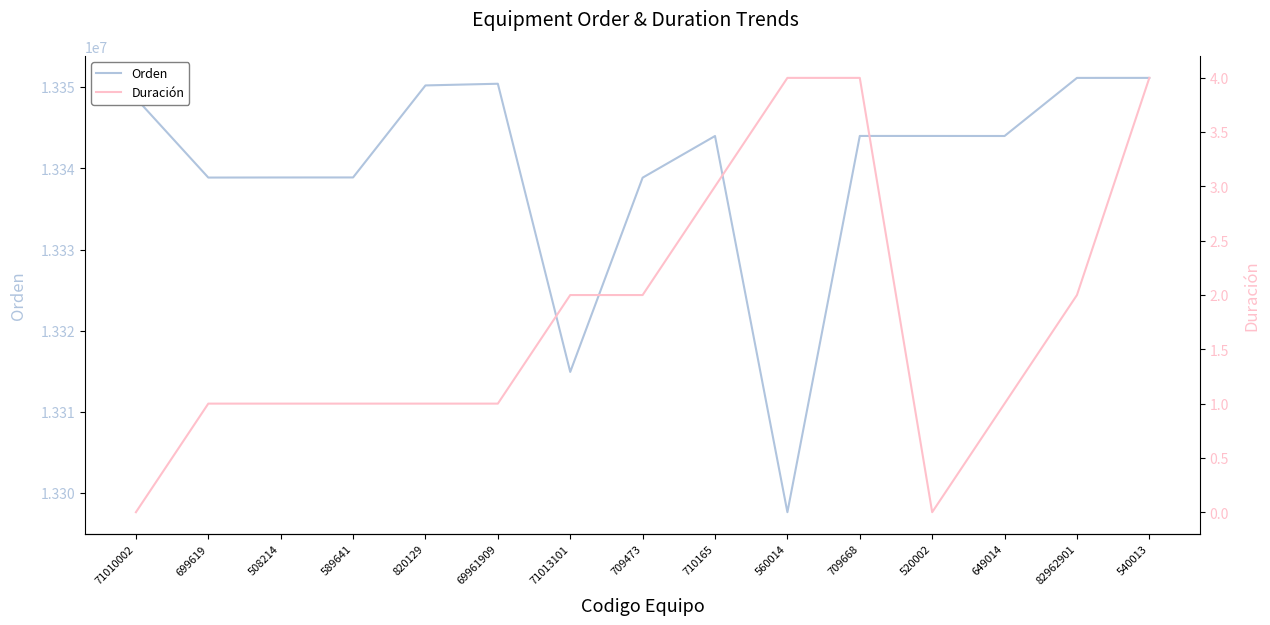

At which category is the sum across all series the highest?

540013